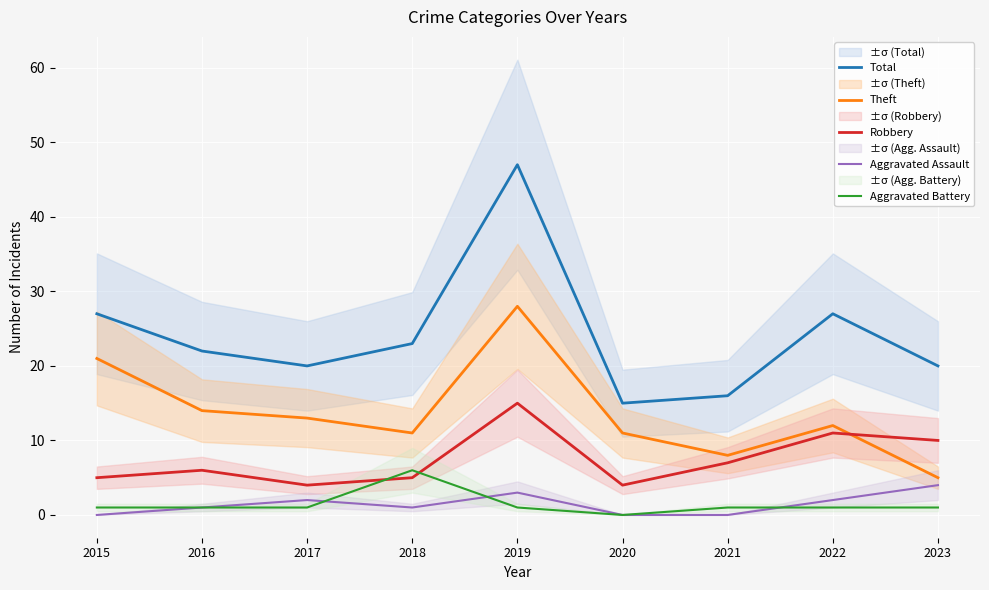

What is the difference between the second highest and minimum values in the Robbery series?

7